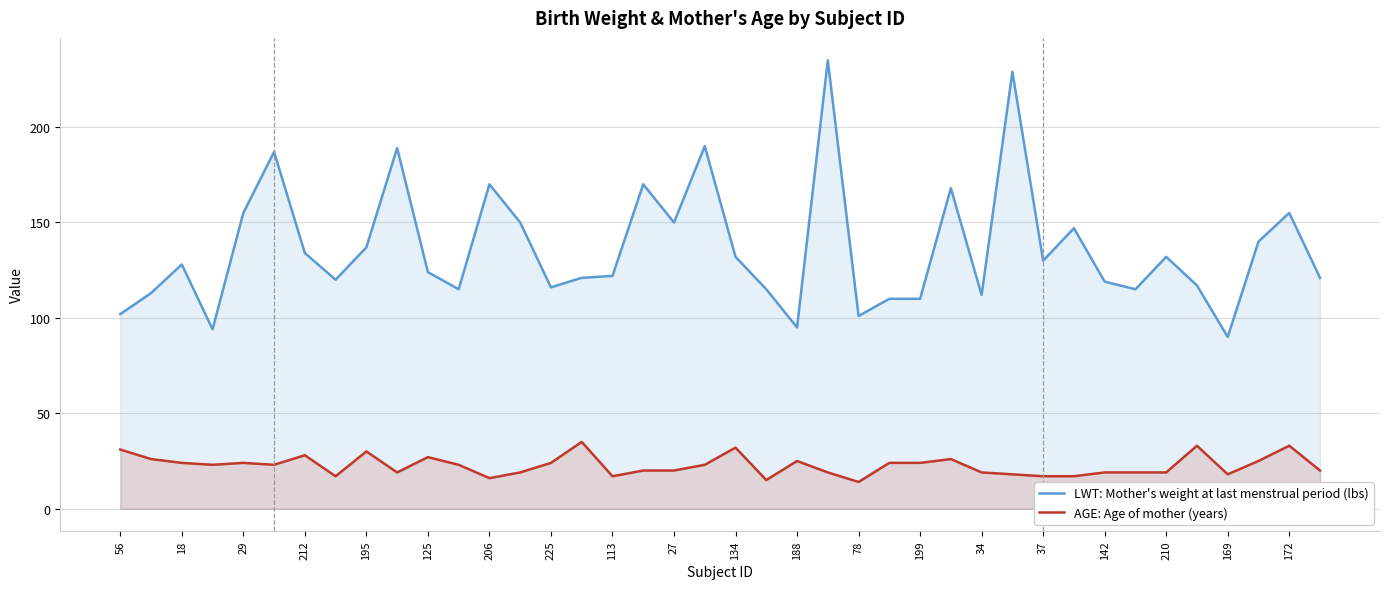

True or false: LWT: Mother's weight at last menstrual period (lbs) and AGE: Age of mother (years) cross at least once.

False